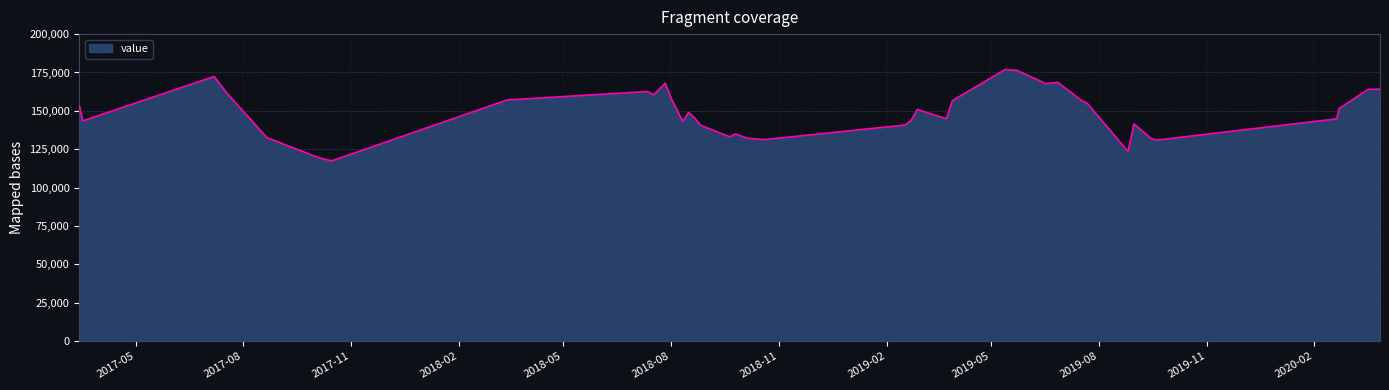

What is the maximum value shown in the chart?

176900